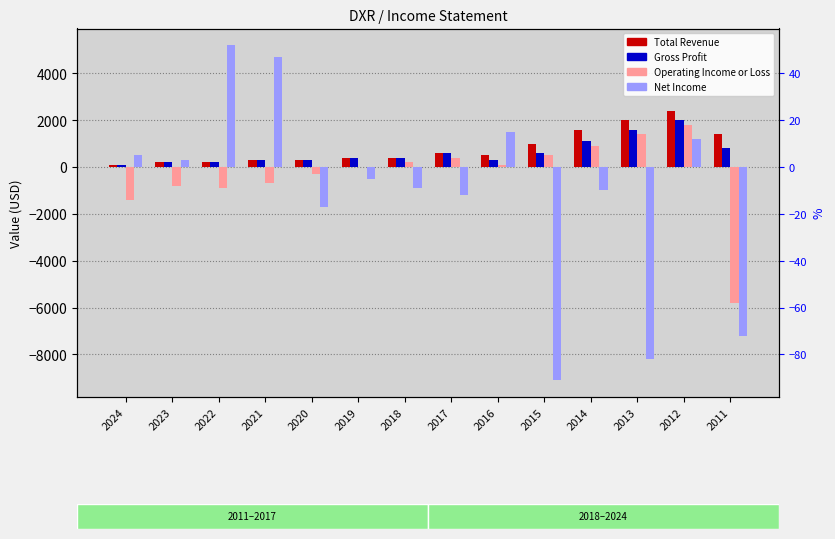

Reading right to left, what are all the values shown in this chart?

Total Revenue: 1400	2400	2000	1600	1000	500	600	400	400	300	300	200	200	100
Gross Profit: 800	2000	1600	1100	600	300	600	400	400	300	300	200	200	100
Operating Income or Loss: -5800	1800	1400	900	500	100	400	200	0	-300	-700	-900	-800	-1400
Net Income: -7200	1200	-8200	-1000	-9100	1500	-1200	-900	-500	-1700	4700	5200	300	500